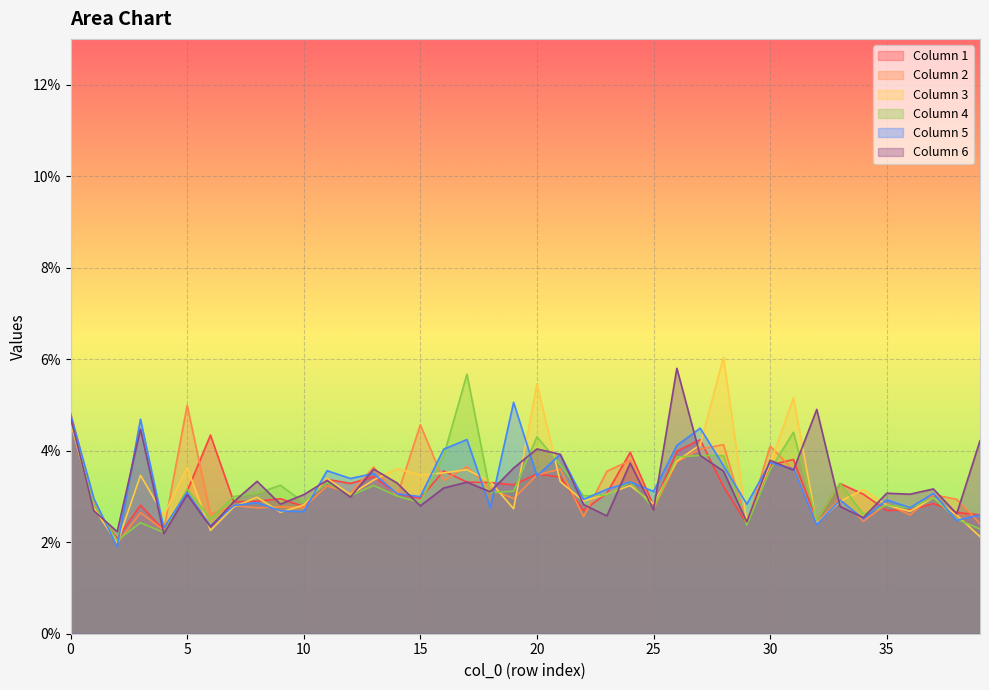

How many 3 values are between 0 and 1?

40